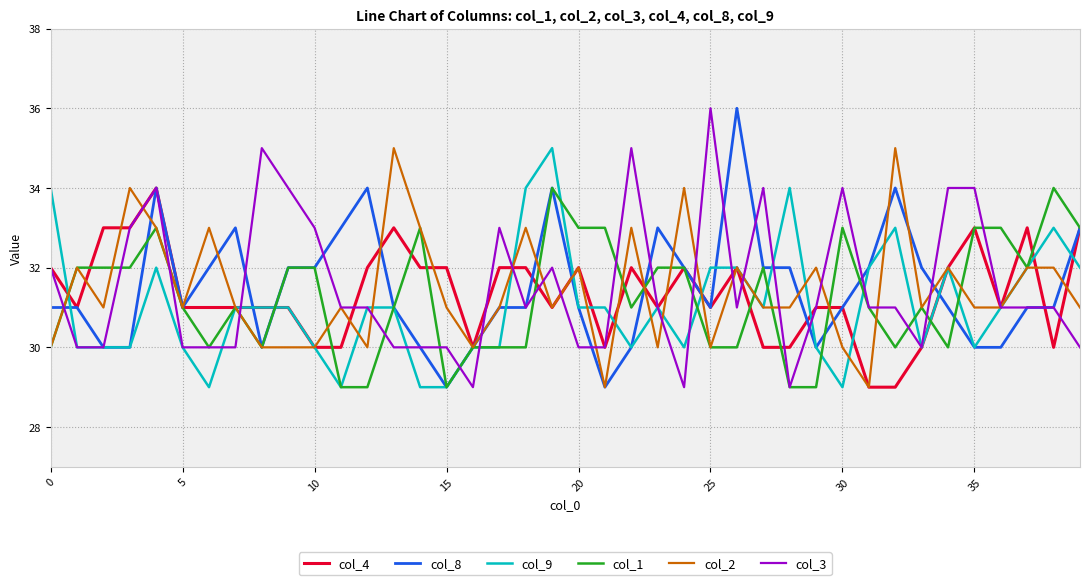

What is the smallest value displayed?

29